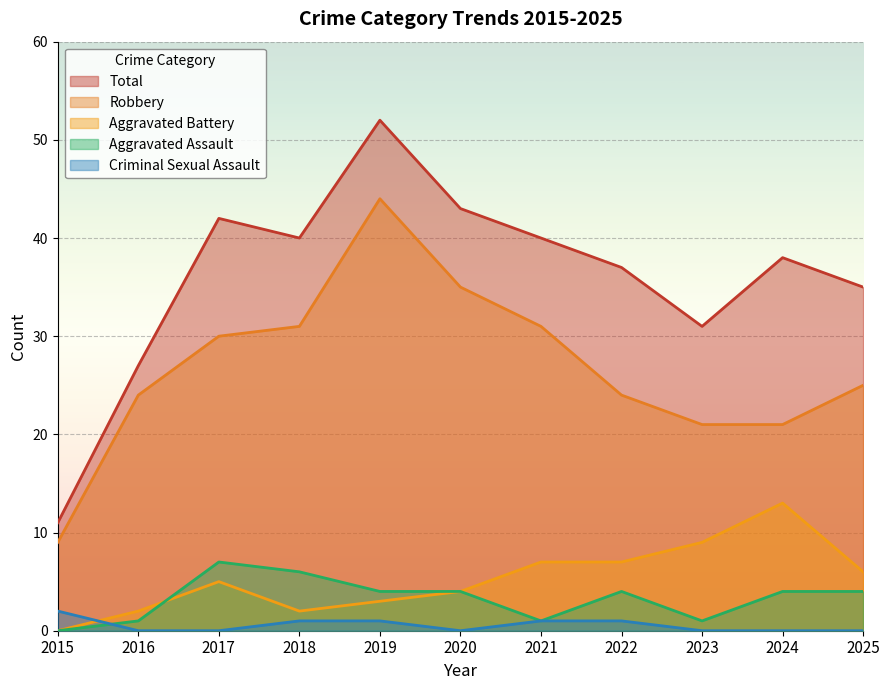

How many values in the Aggravated Assault series exceed 4?

2